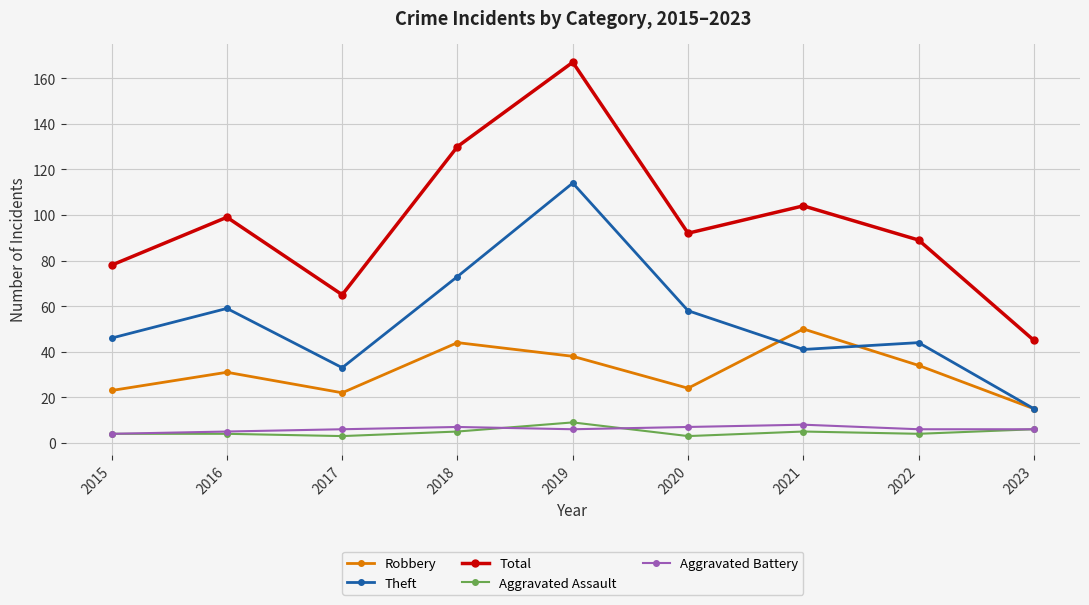

What is the sum of all Aggravated Assault values?

43